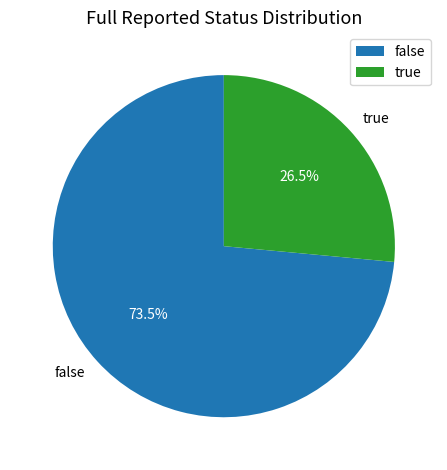

Approximately how many times larger is the value at false compared to true?

2.8